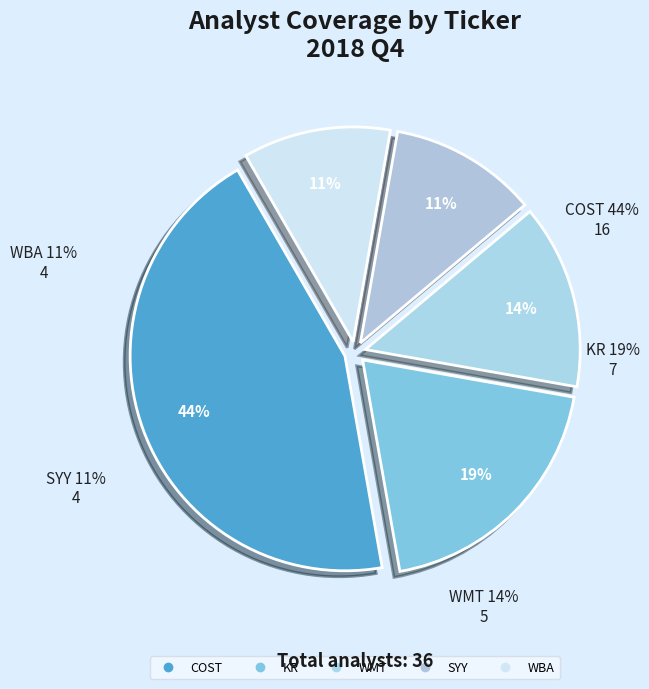

Which slice is the smallest?

SYY